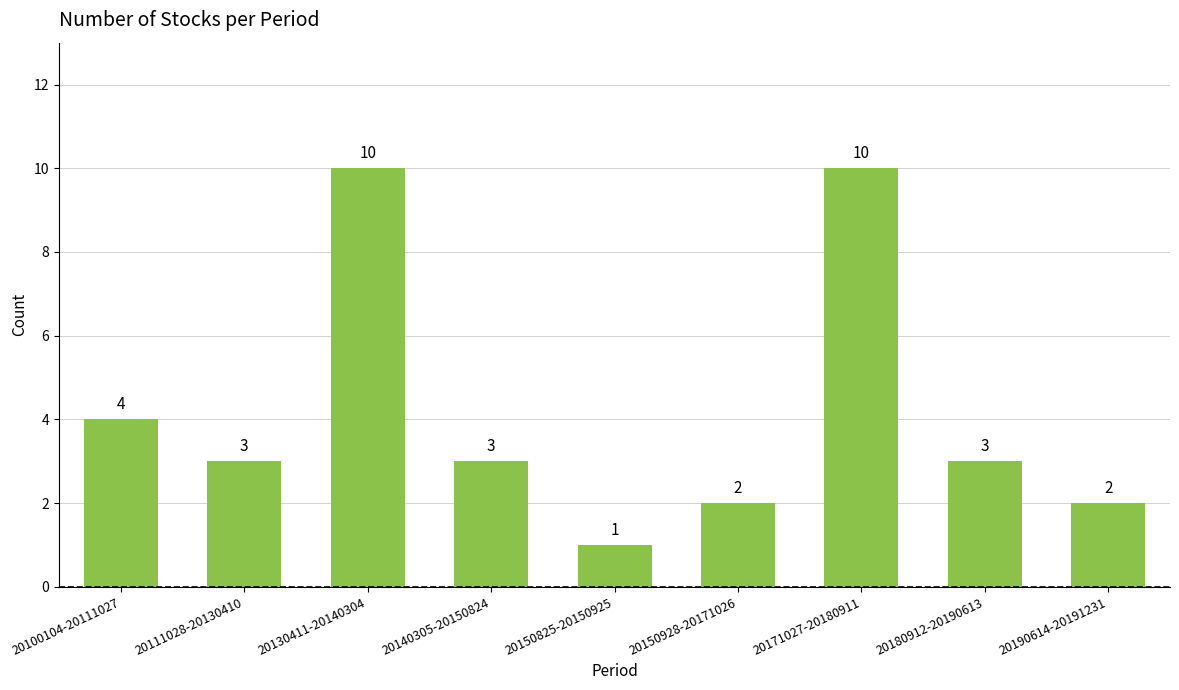

What is the label of the 9th bar from the left?

20190614-20191231